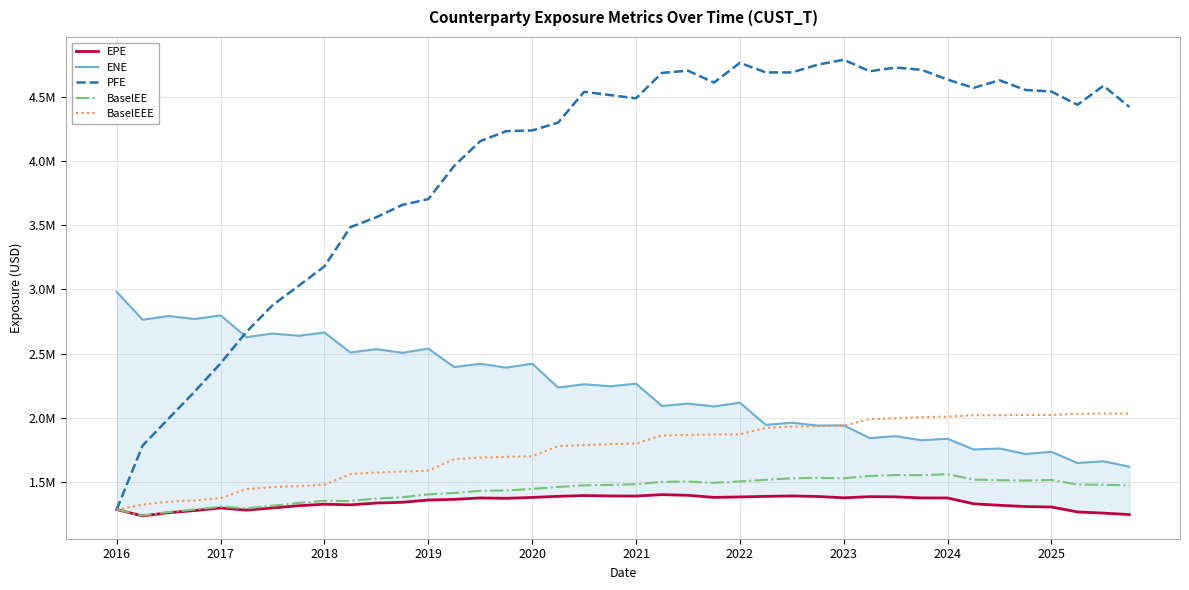

The value of BaselEE at 29 is 972380.7. True or false?

False